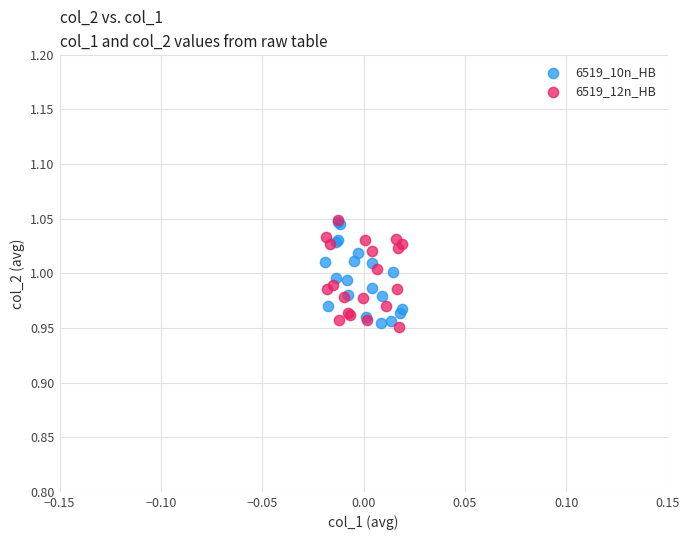

What are all the series names shown in the legend?

6519_10n_HB, 6519_12n_HB